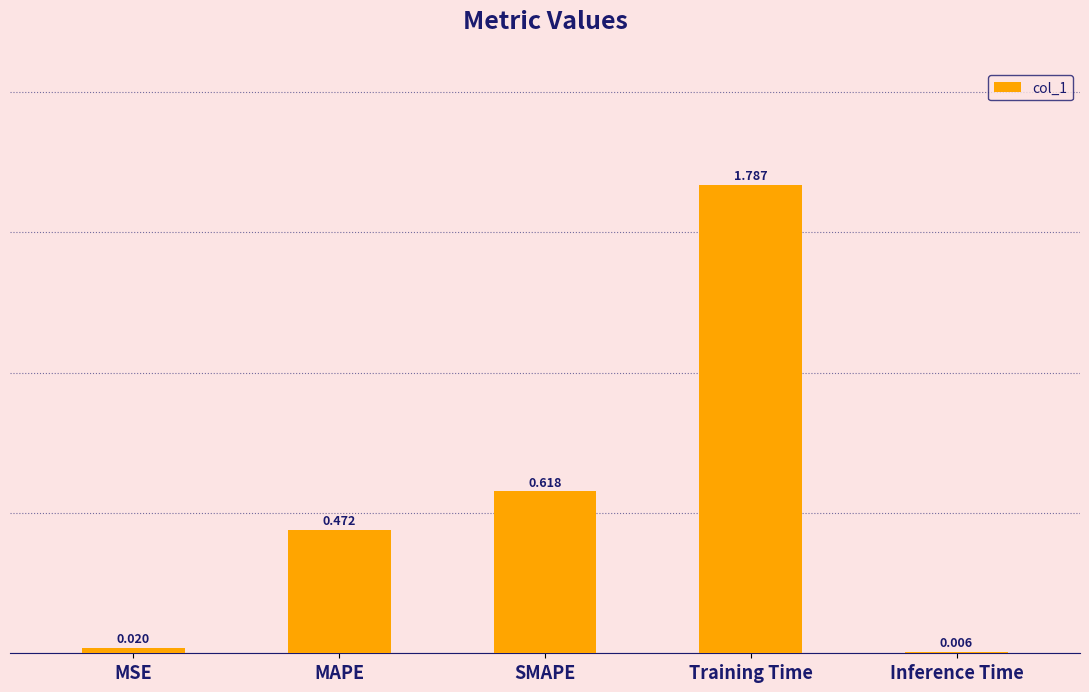

At which category does the chart reach its peak across all series?

Training Time